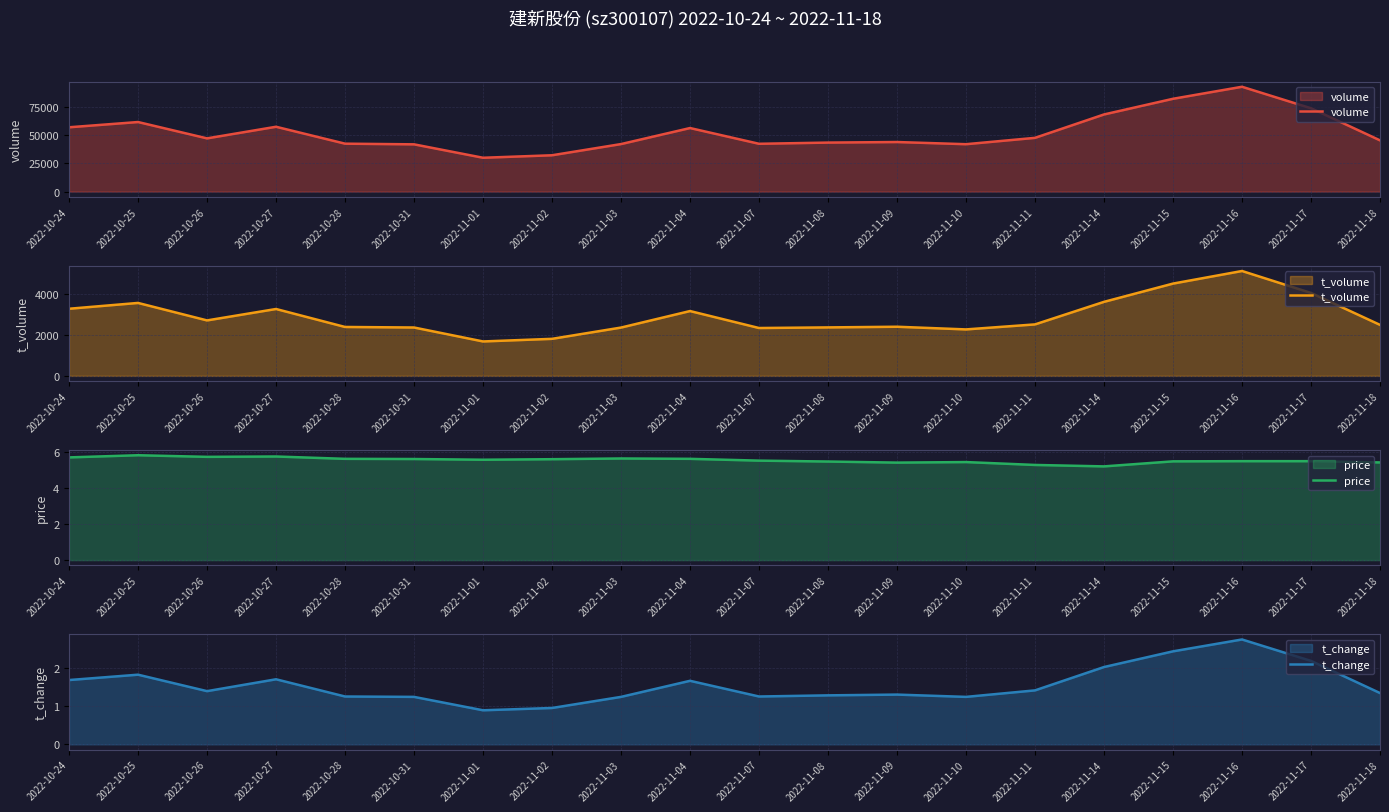

Reading right to left, what are all the values shown in this chart?

volume: 45239.0	73565.0	92528.0	81919.0	68096.0	47459.0	41851.0	43765.0	43273.0	42217.0	56106.0	41962.0	32087.0	29888.0	41730.0	42315.0	57240.0	46989.0	61411.0	56781.0
t_volume: 2483.0	4037.0	5106.0	4493.0	3604.0	2506.0	2262.0	2392.0	2360.0	2330.0	3156.0	2352.0	1803.0	1676.0	2355.0	2381.0	3256.0	2700.0	3551.0	3268.0
price: 5.4	5.5	5.5	5.5	5.2	5.3	5.5	5.4	5.5	5.5	5.6	5.7	5.6	5.6	5.6	5.6	5.8	5.7	5.8	5.7
t_change: 1.3	2.2	2.7	2.4	2.0	1.4	1.2	1.3	1.3	1.2	1.7	1.2	0.9	0.9	1.2	1.2	1.7	1.4	1.8	1.7